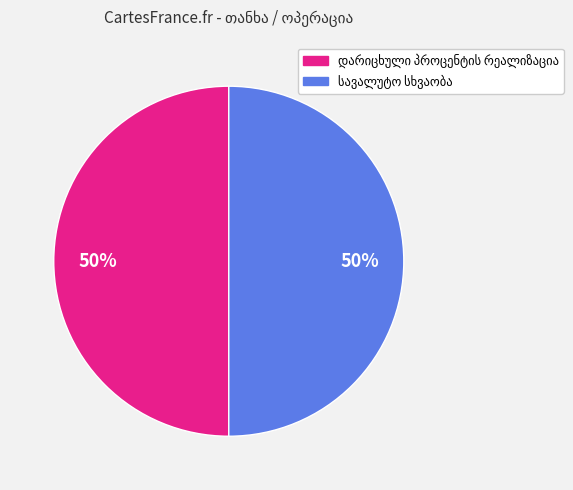

To the nearest percent, what is the average slice percentage?

50%